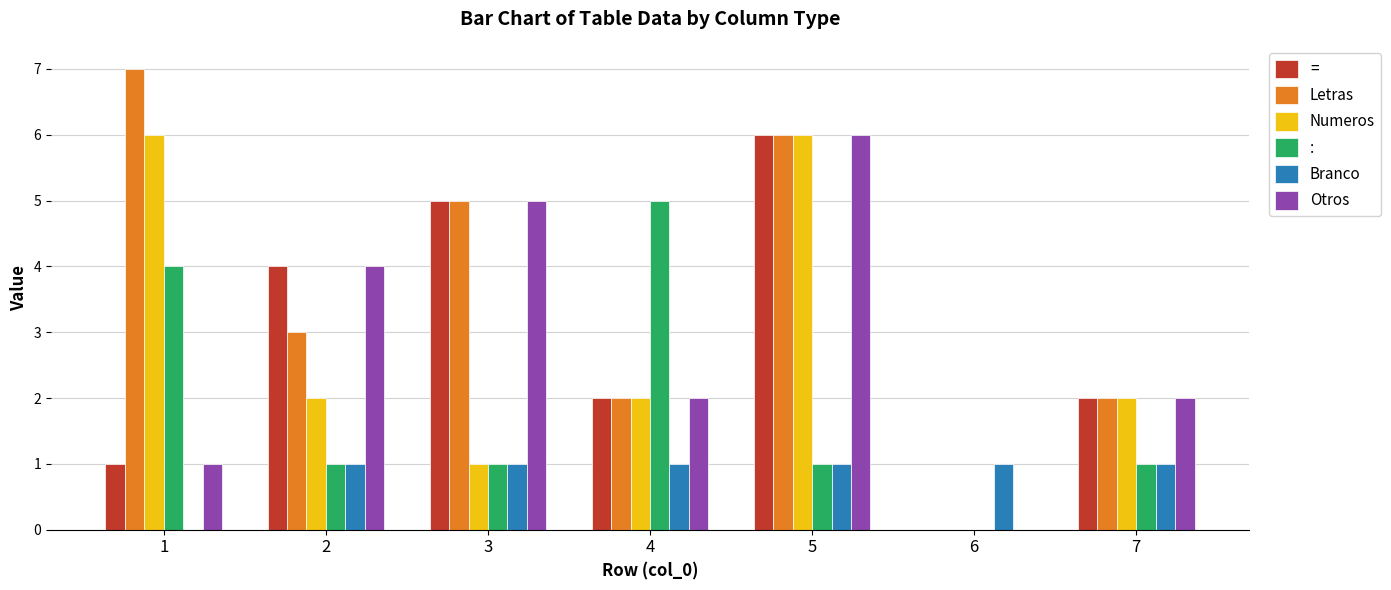

What is the maximum value for Otros?

6